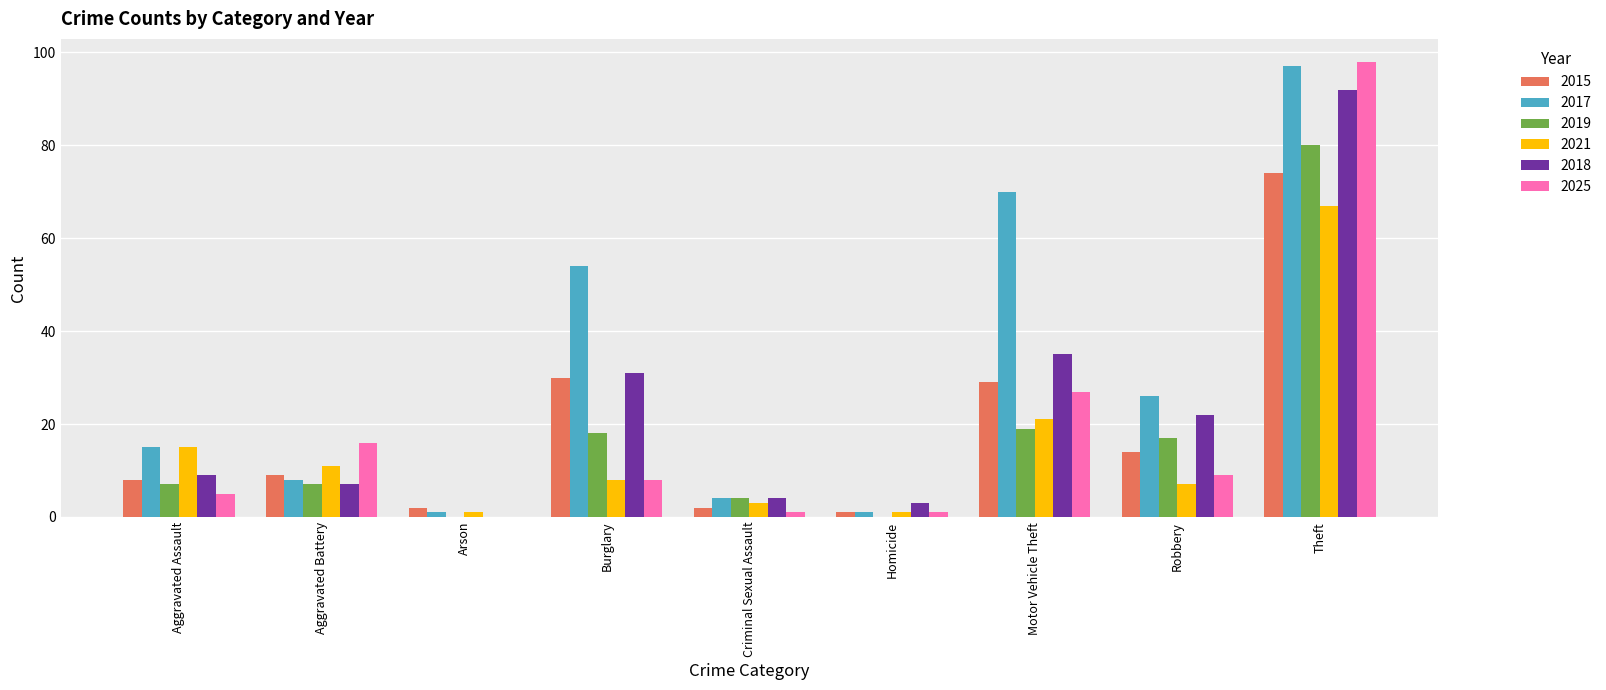

At which category is the sum across all series the highest?

Theft